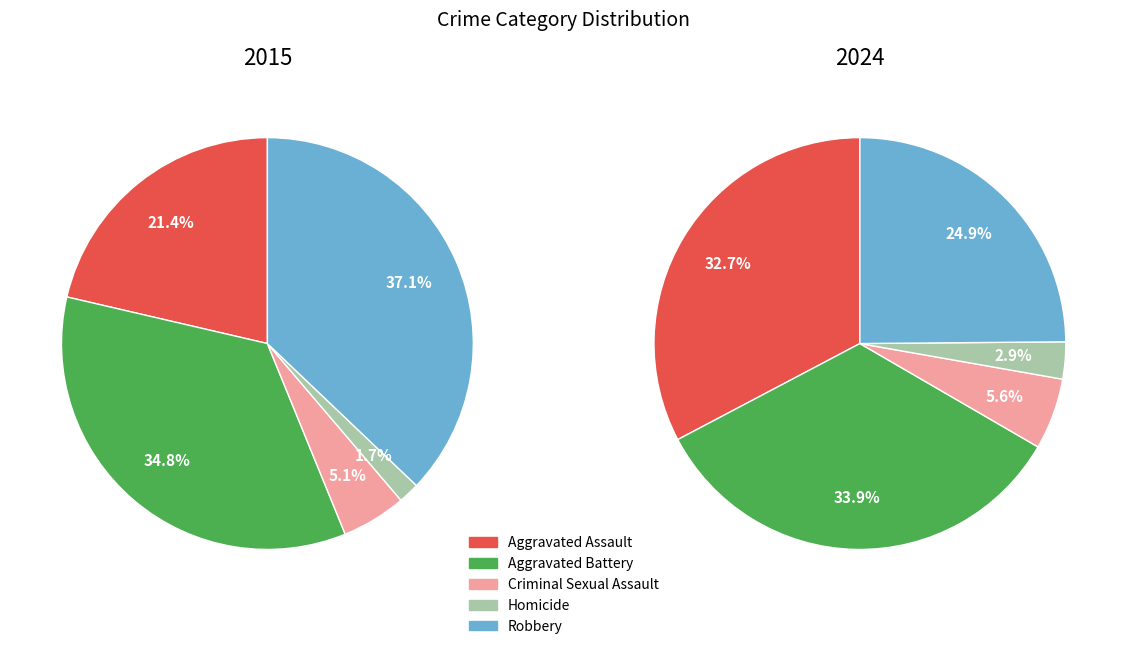

To the nearest percent, what percentage of the pie is Robbery?

37%